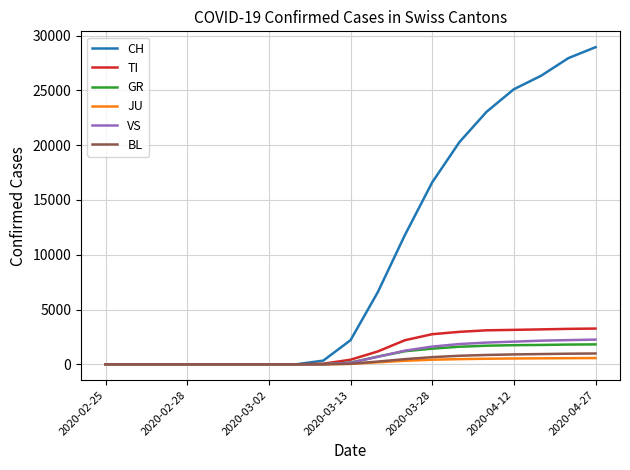

Which series has the largest total across all categories?

CH